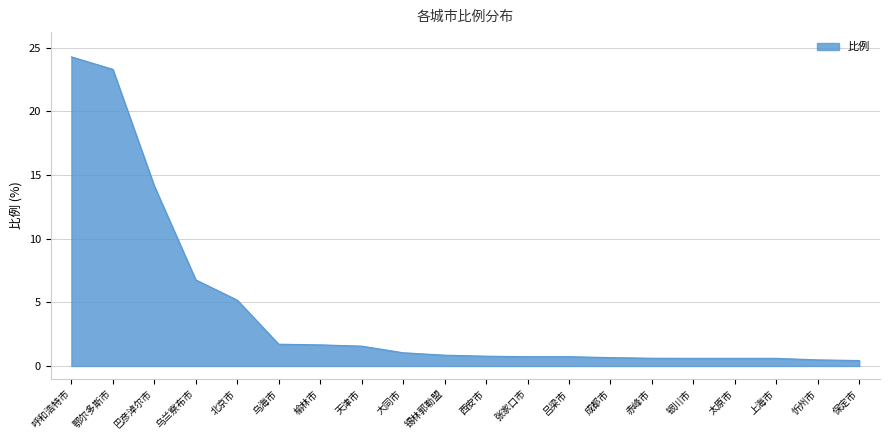

What position from the left is 张家口市?

12